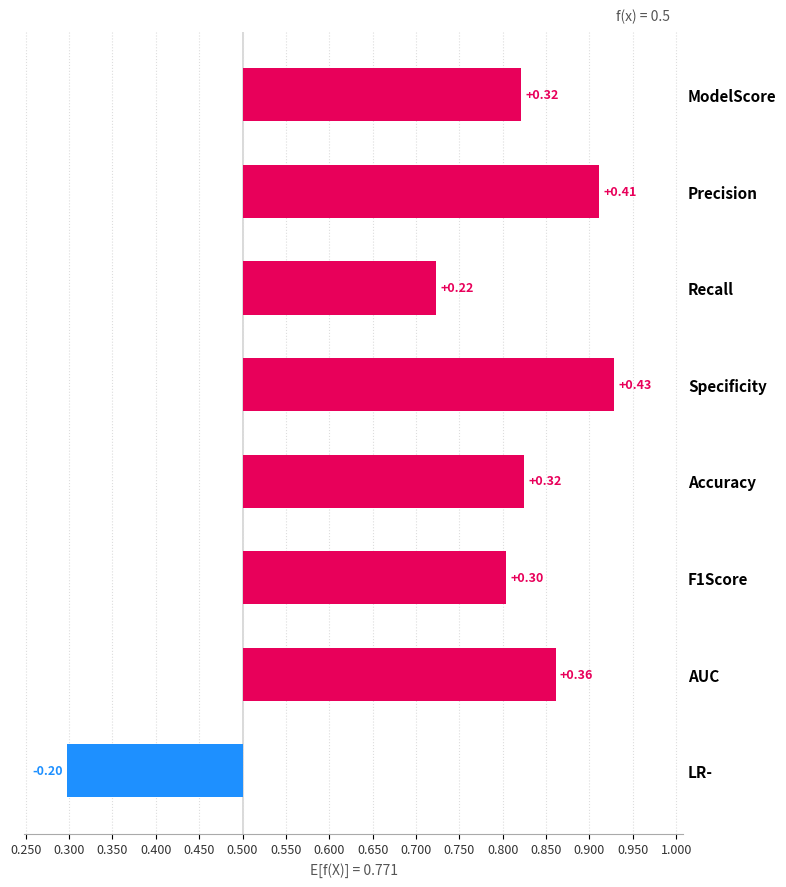

How many values are above zero?

7